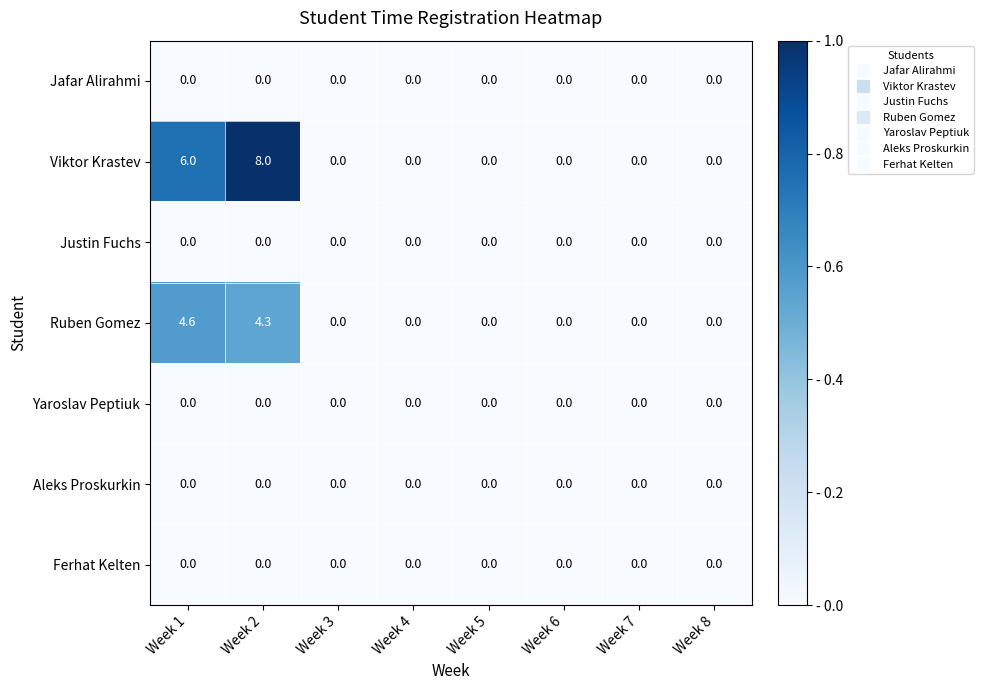

True or false: Ferhat Kelten has a value of 0.0 at Week 3.

True